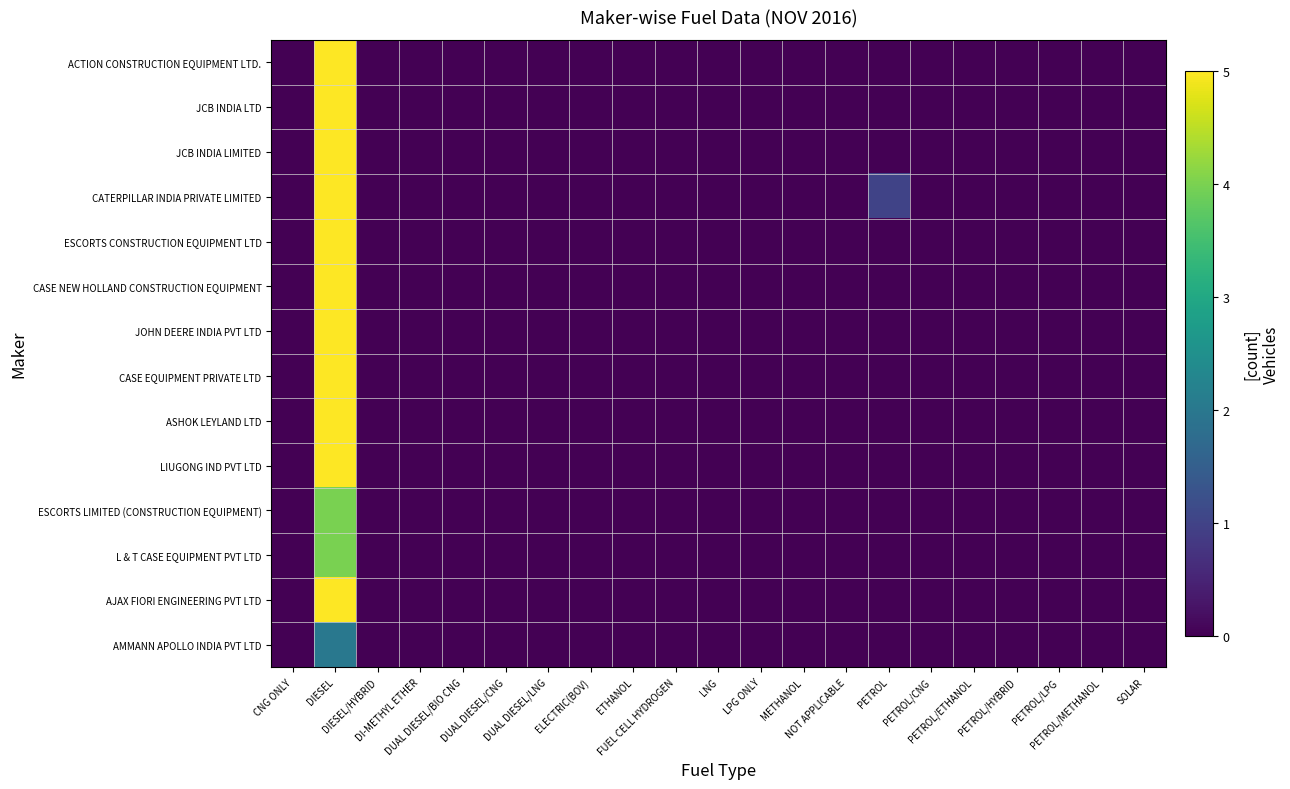

Between ELECTRIC(BOV) and DI-METHYL ETHER, which is larger?

ELECTRIC(BOV)